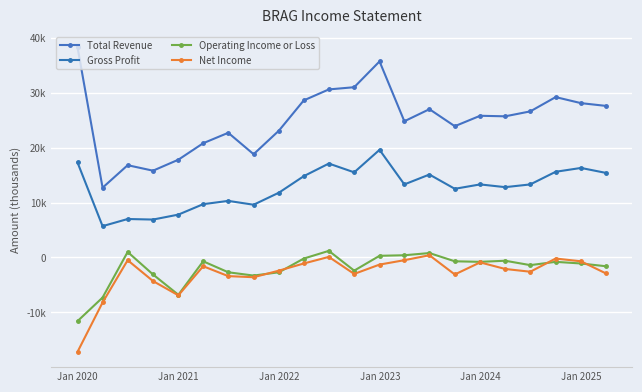

Does the chart have visible grid lines?

Yes